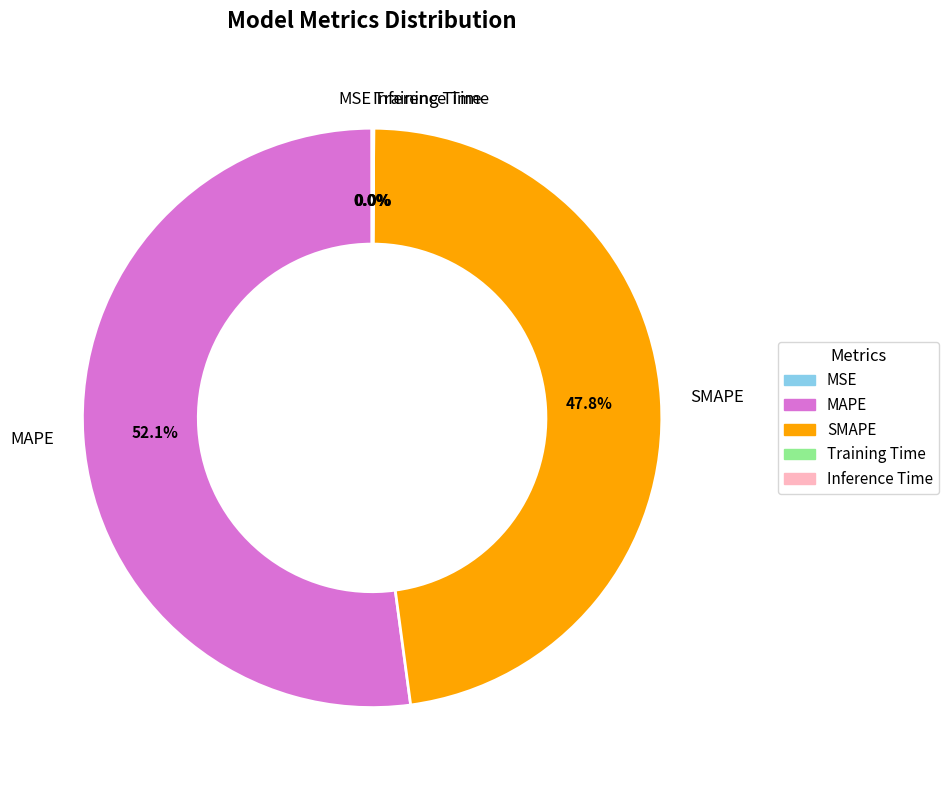

How much of the chart is everything except SMAPE?

52.2%